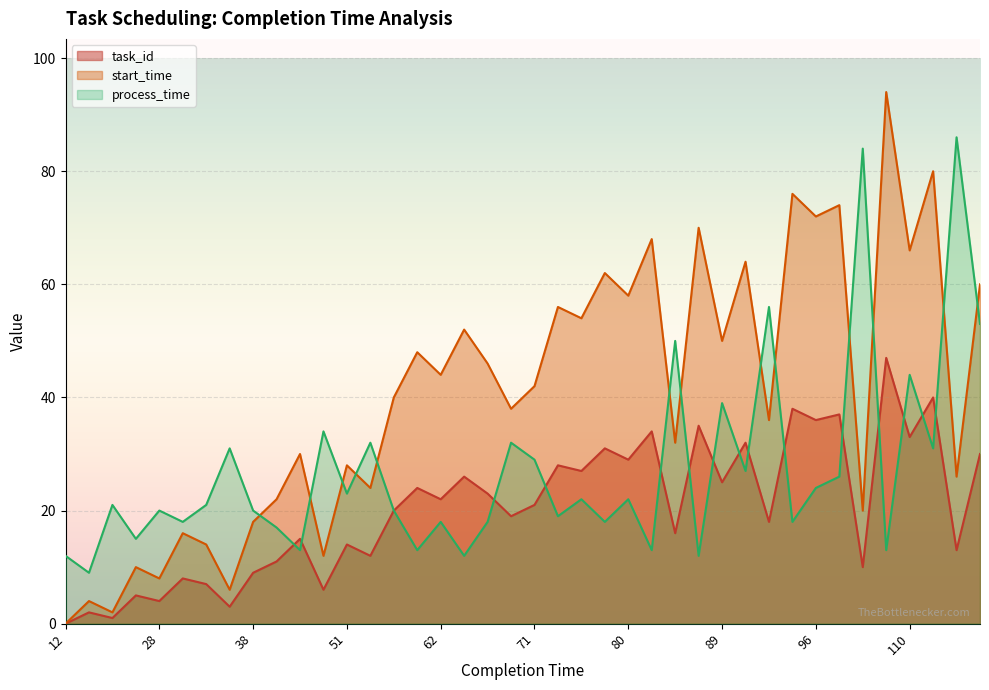

Where is task_id nearest to the value 23?

64